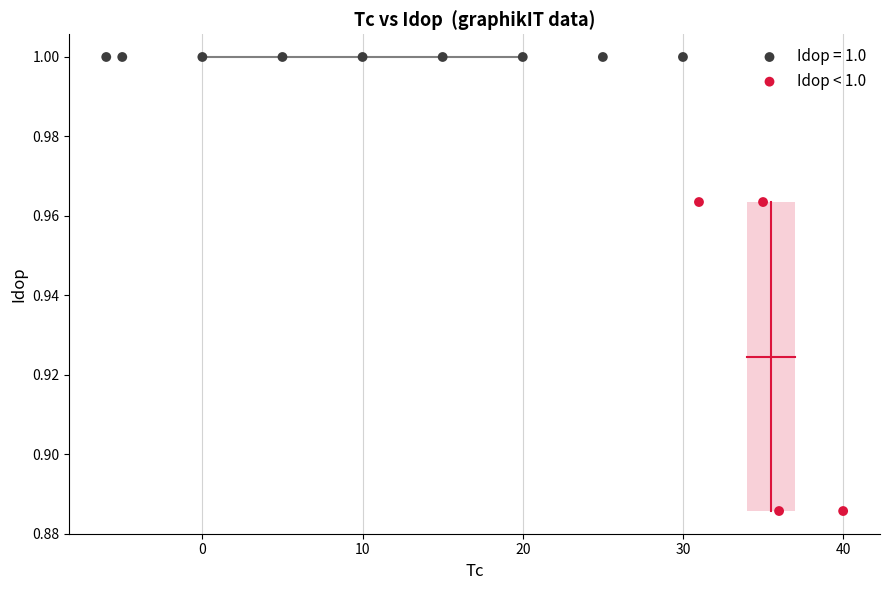

Which series contains the highest Y value?

Idop = 1.0